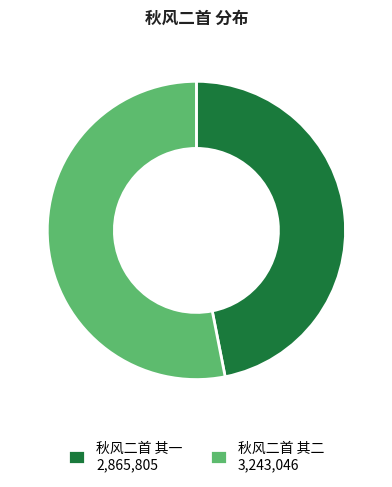

True or false: 秋风二首 其一 2,865,805 accounts for 47% of the total.

True